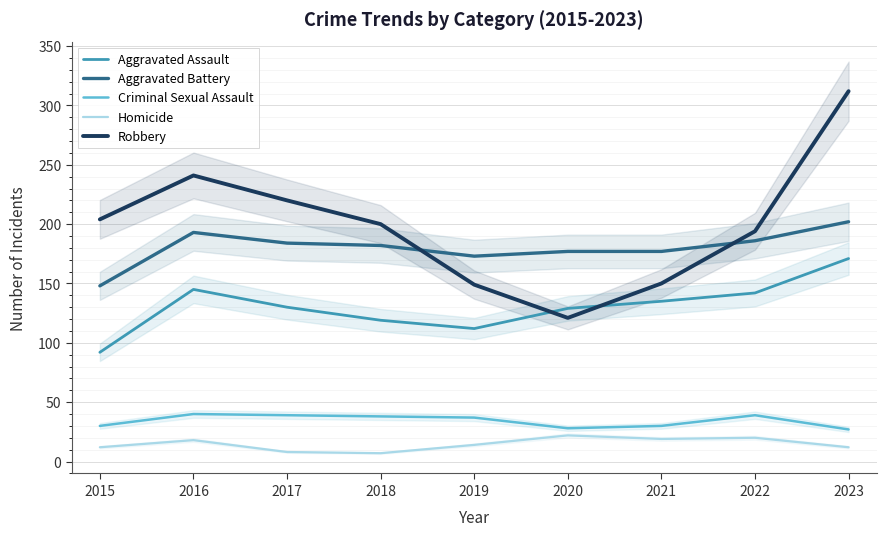

How many lines are shown in the chart?

5